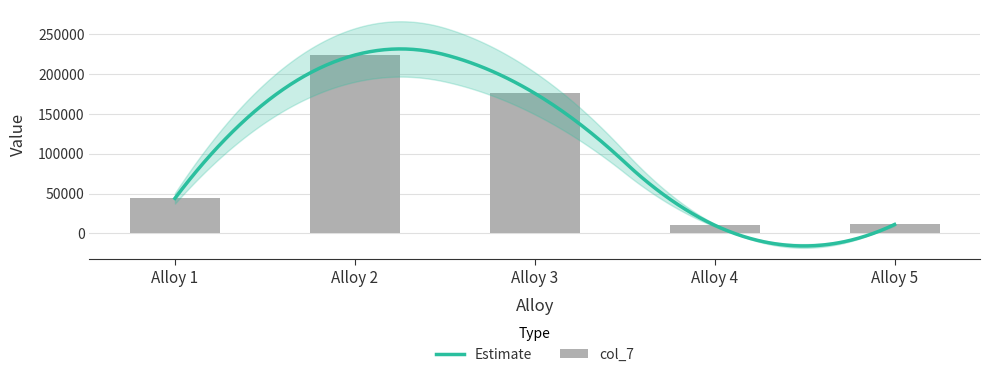

Count the number of values greater than 44119.

2